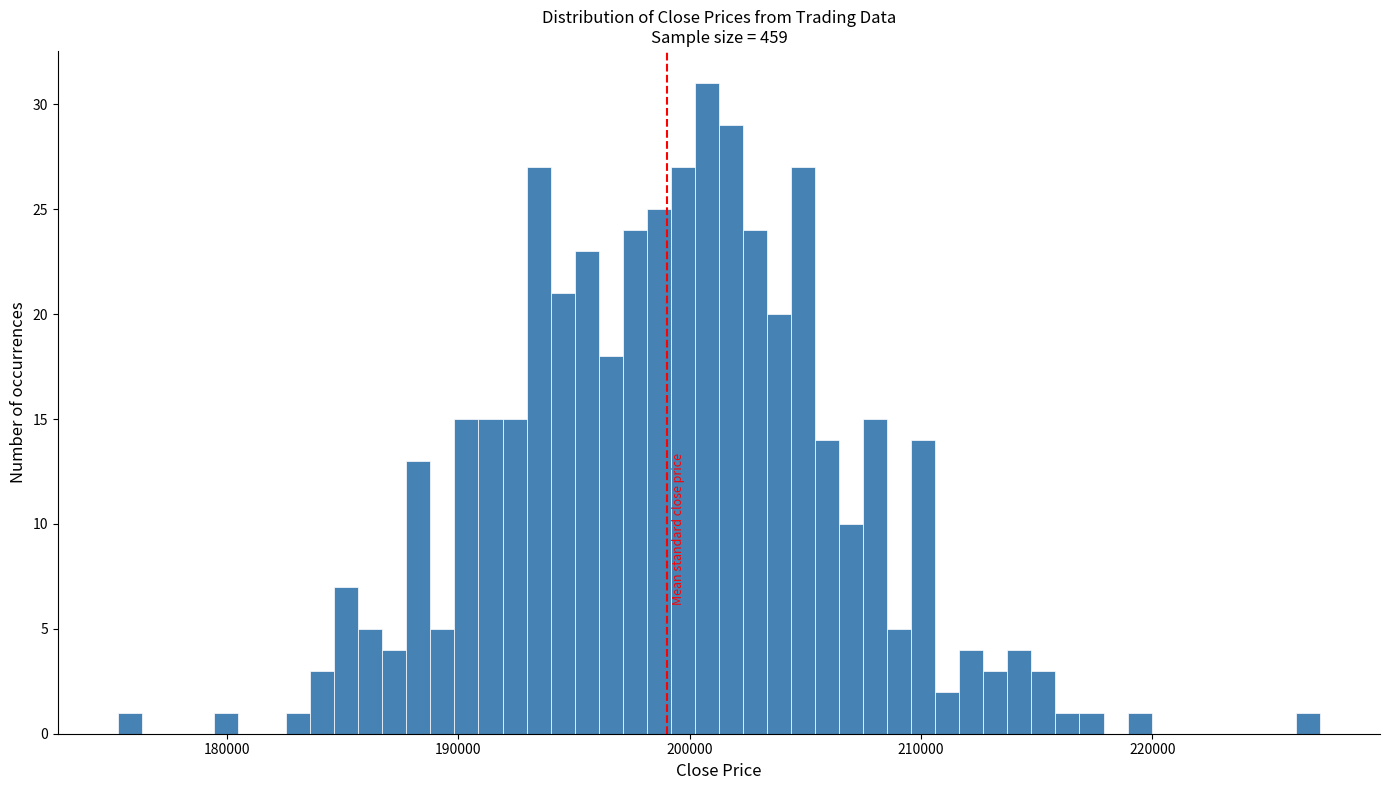

Read against the x-axis, roughly where is the centre of the tallest bar?

201000